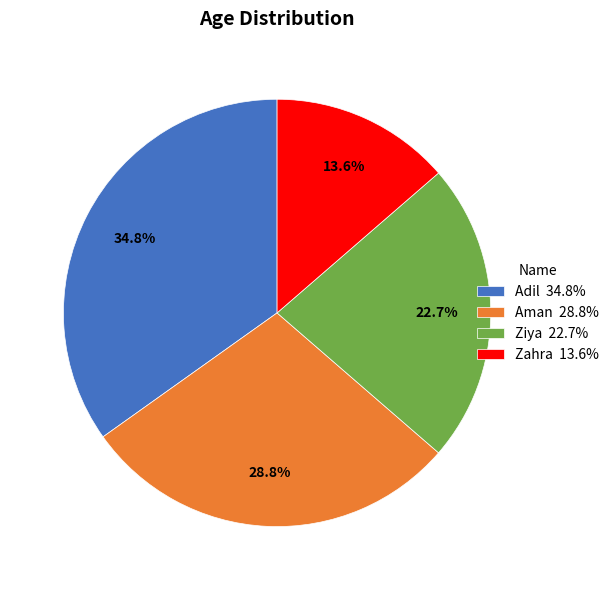

What percentage is the Aman slice, to the nearest percent?

29%